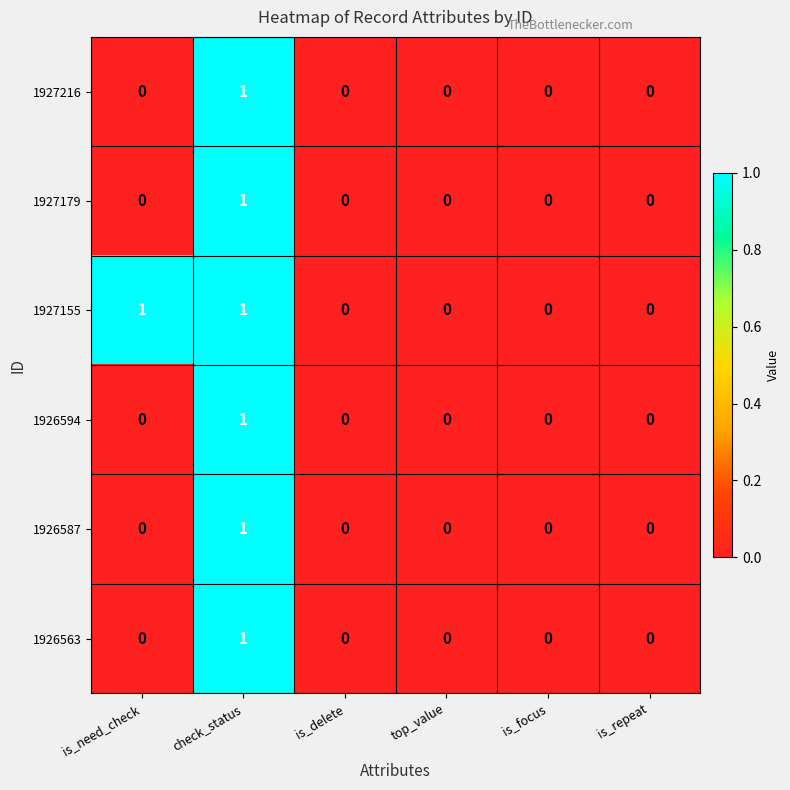

True or false: 1926587 has a value of 0 at is_delete.

True